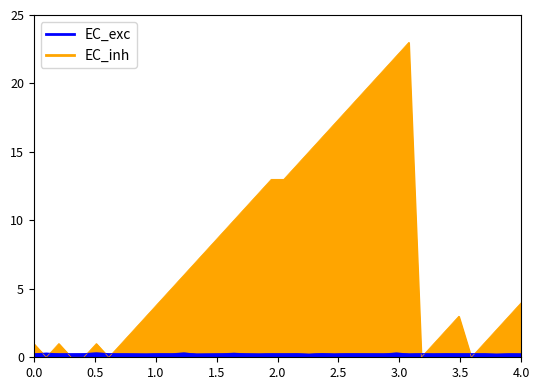

Reading left to right, what are all the values shown in this chart?

EC_inh: 1.0	0.0	1.0	0.0	0.0	1.0	0.0	1.0	2.0	3.0	4.0	5.0	6.0	7.0	8.0	9.0	10.0	11.0	12.0	13.0	13.0	14.0	15.0	16.0	17.0	18.0	19.0	20.0	21.0	22.0	23.0	0.0	1.0	2.0	3.0	0.0	1.0	2.0	3.0	4.0
EC_exc: 0.3	0.3	0.3	0.3	0.3	0.3	0.3	0.3	0.3	0.3	0.3	0.3	0.3	0.2	0.3	0.3	0.3	0.3	0.3	0.3	0.3	0.3	0.2	0.3	0.3	0.3	0.3	0.3	0.3	0.3	0.3	0.3	0.3	0.3	0.3	0.3	0.3	0.2	0.3	0.3